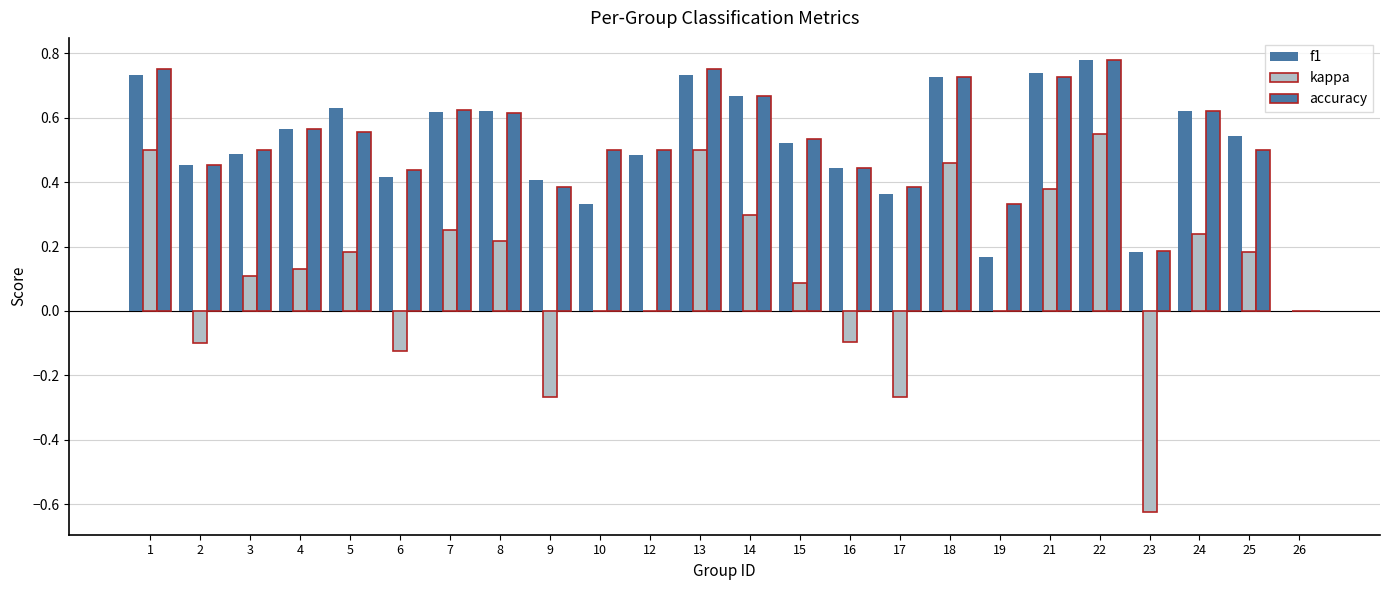

How many groups of bars are there?

24